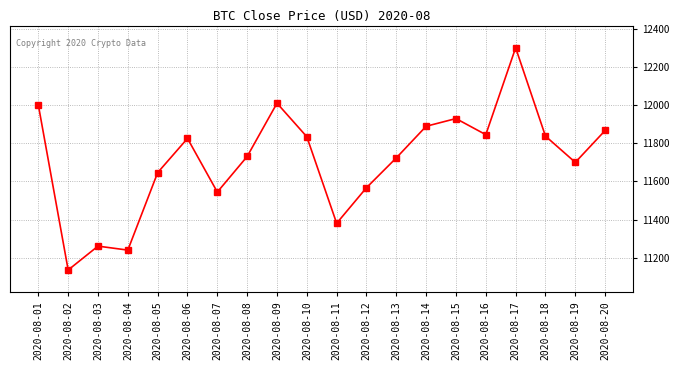

What is the change in value from 2020-08-12 to 2020-08-15?

+361.8